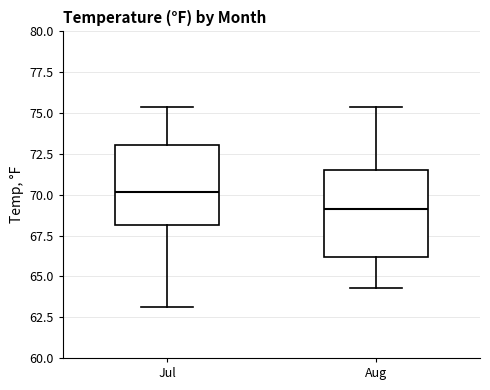

Reading left to right, read every box against the y-axis: the position of its median line, the range the box covers, and the ends of its whiskers. The values are not printed on the chart, so give them approximately, as read against the axis.

Jul: median 70.0, box 68.0 to 73.0, whiskers 63.0 to 75.5
Aug: median 69.0, box 66.0 to 71.5, whiskers 64.5 to 75.5